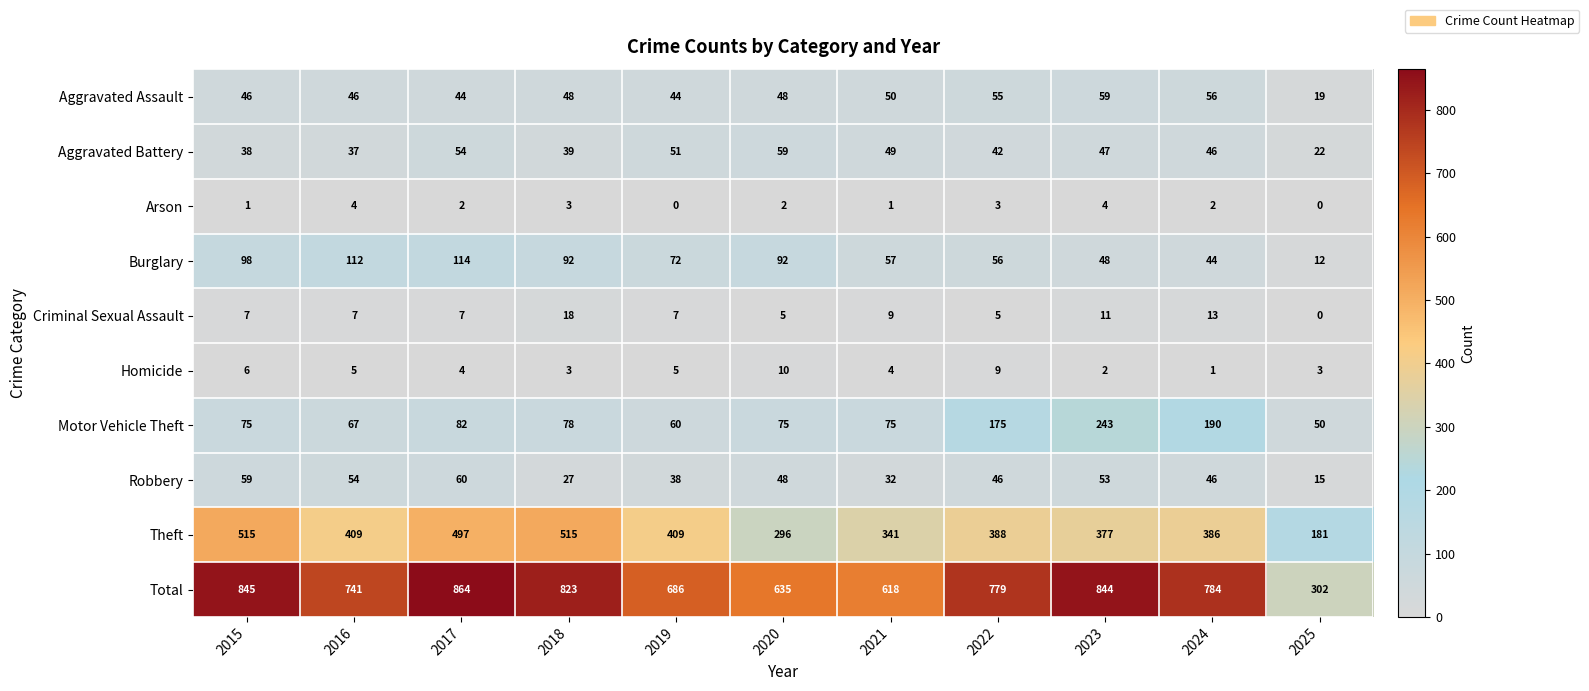

At which category is the sum across all series the highest?

2017